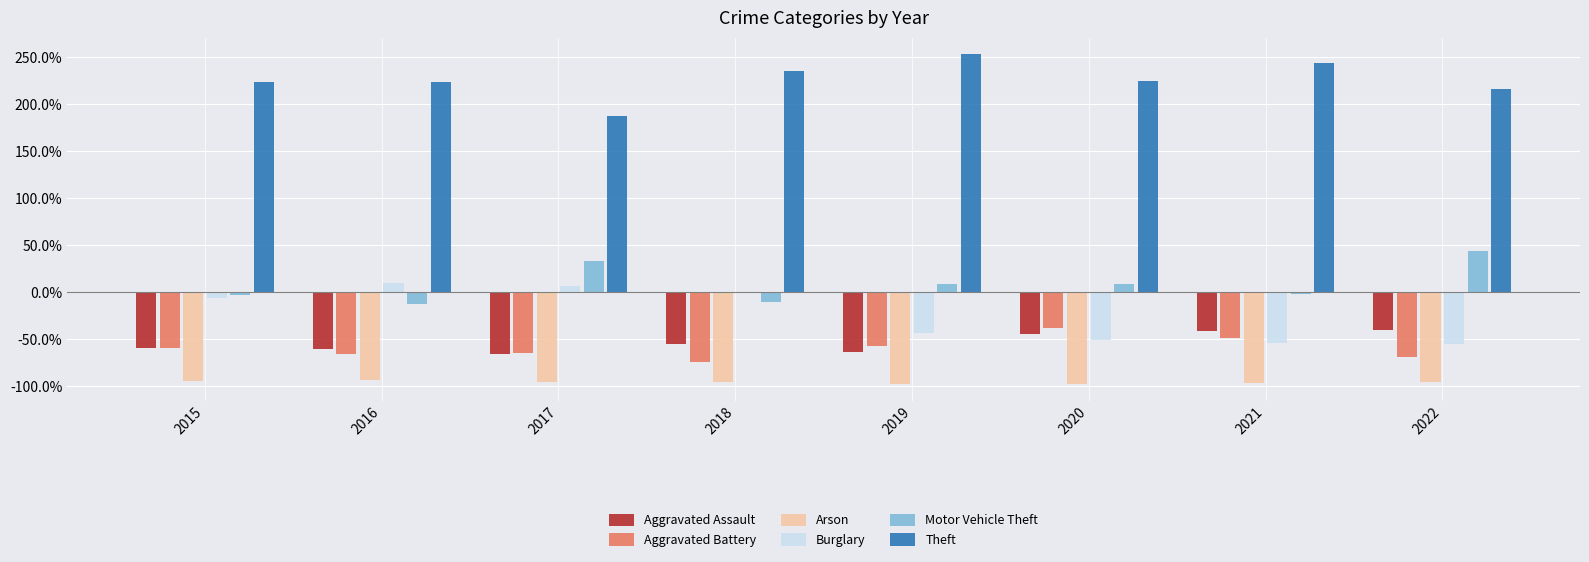

At which category does the chart reach its peak across all series?

2019